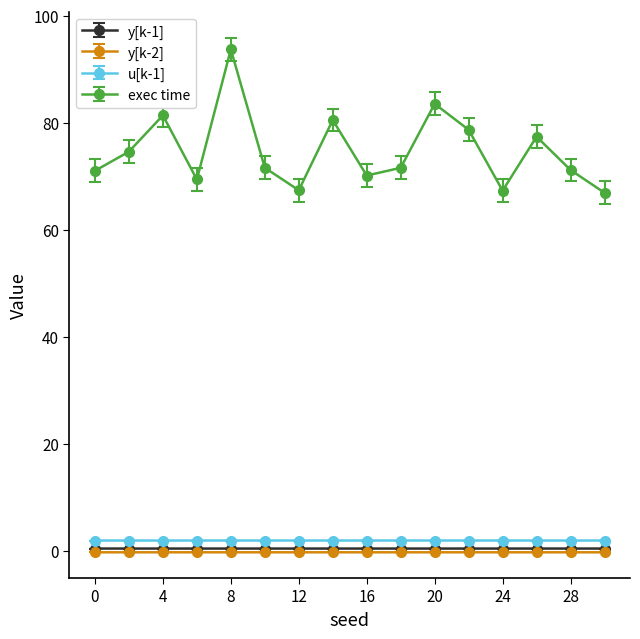

At how many categories does at least one series exceed 21?

16